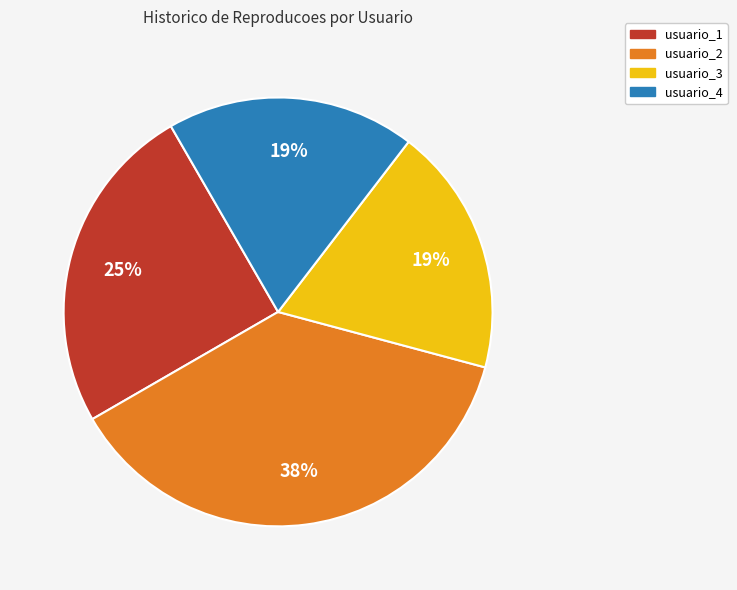

What percentage is the usuario_4 slice, to the nearest percent?

19%